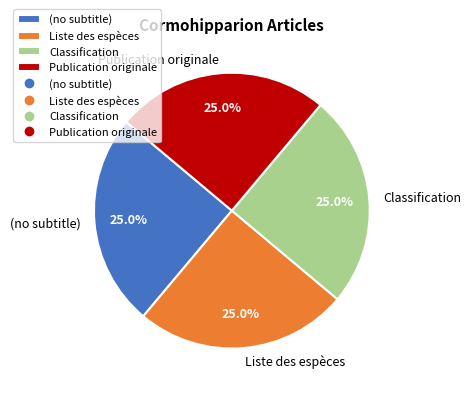

To the nearest percent, what is the difference between the largest and smallest slice percentages?

0%